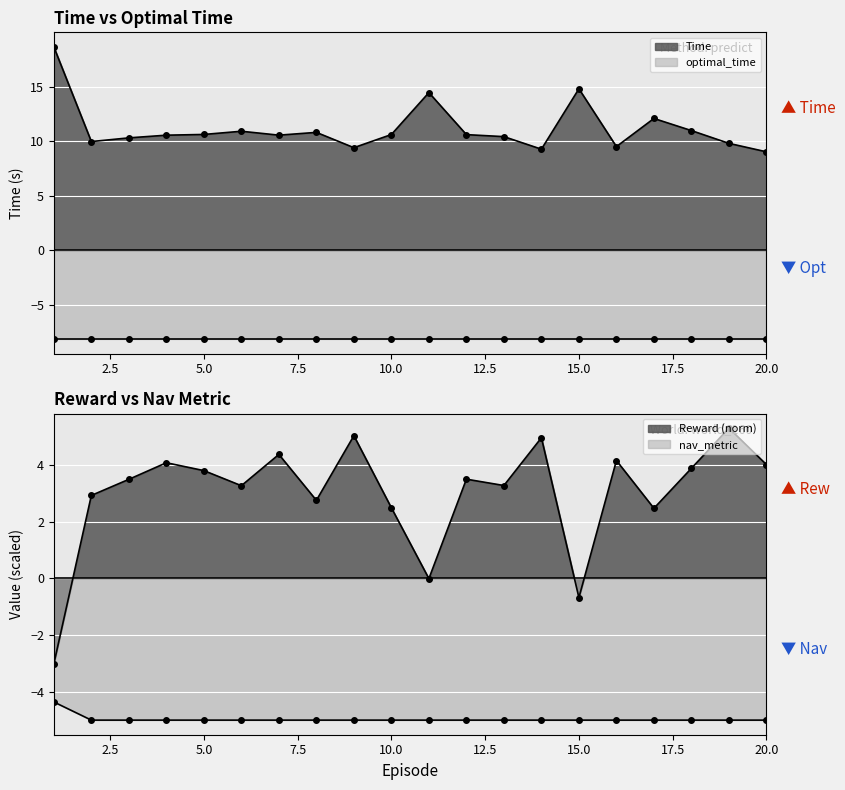

What is the sum of all Reward values?

60.0